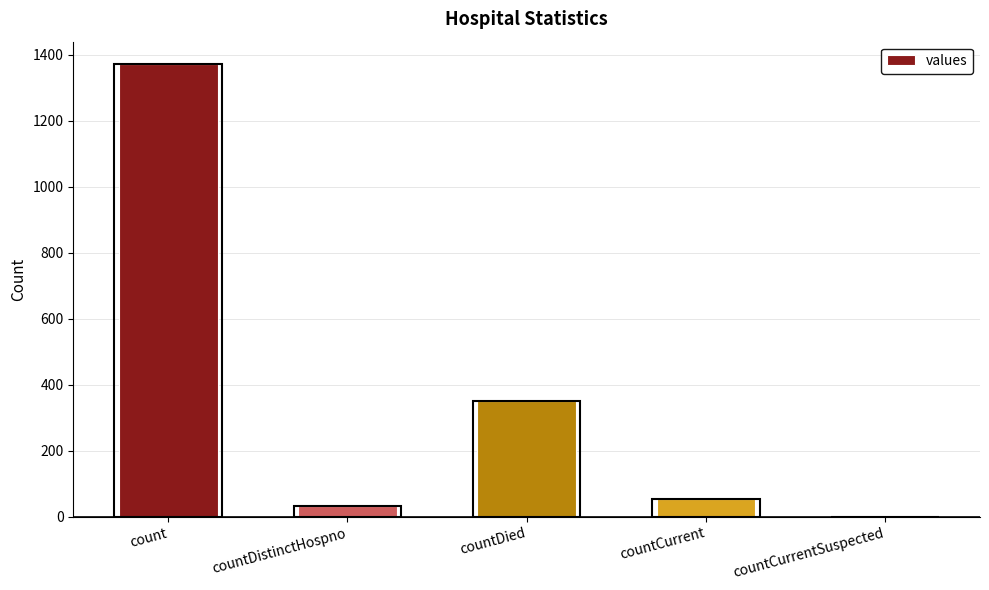

Rank the categories by value from lowest to highest.

countCurrentSuspected, countDistinctHospno, countCurrent, countDied, count